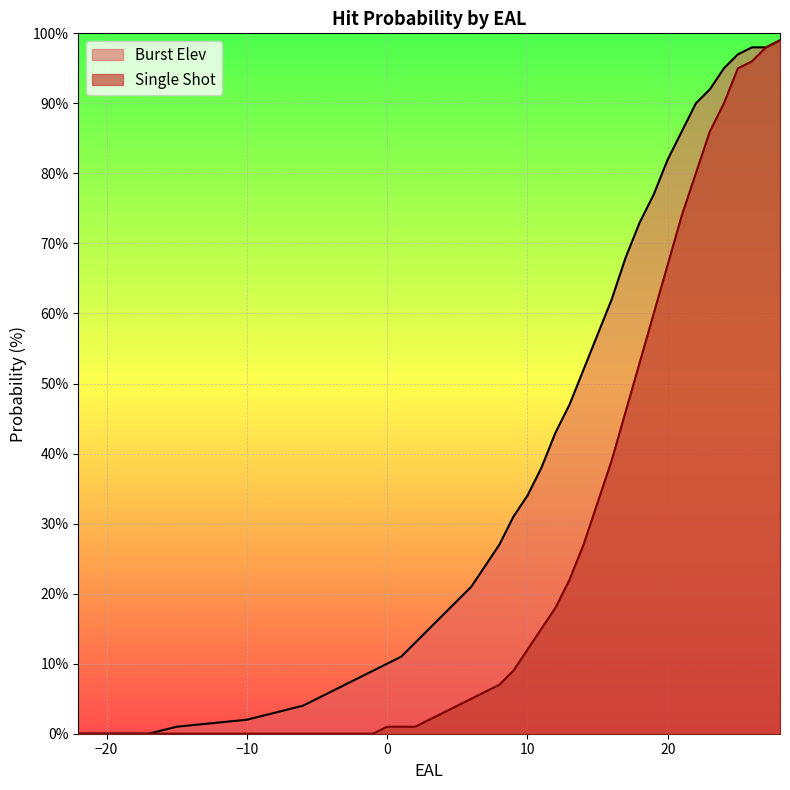

What value does the Burst Elev series have at 8, to the nearest 10?

30